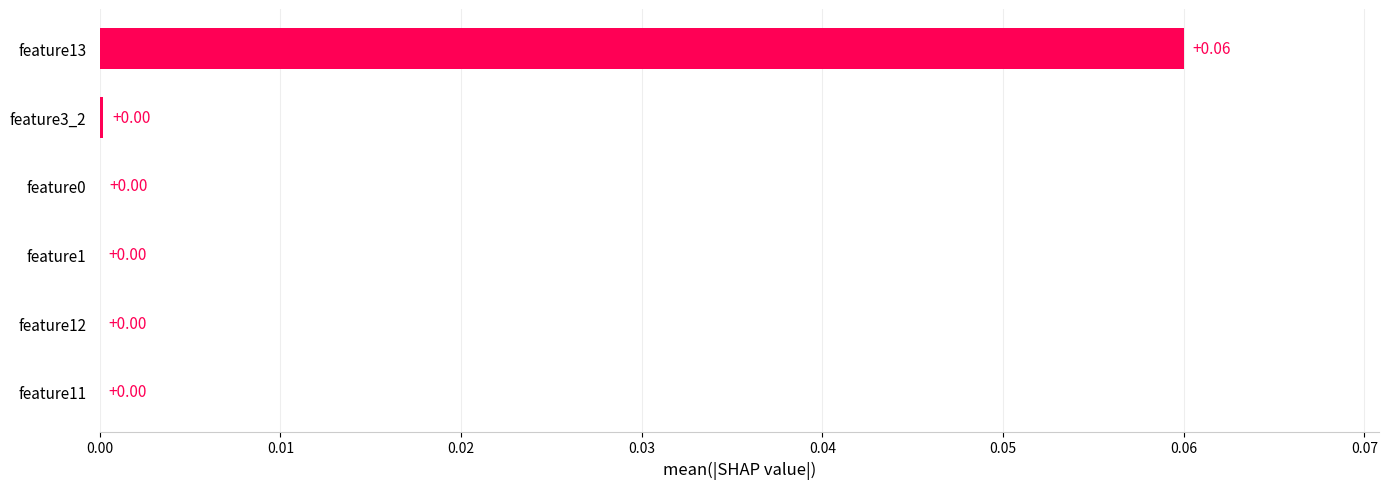

Between feature11 and feature13, which is larger?

feature13